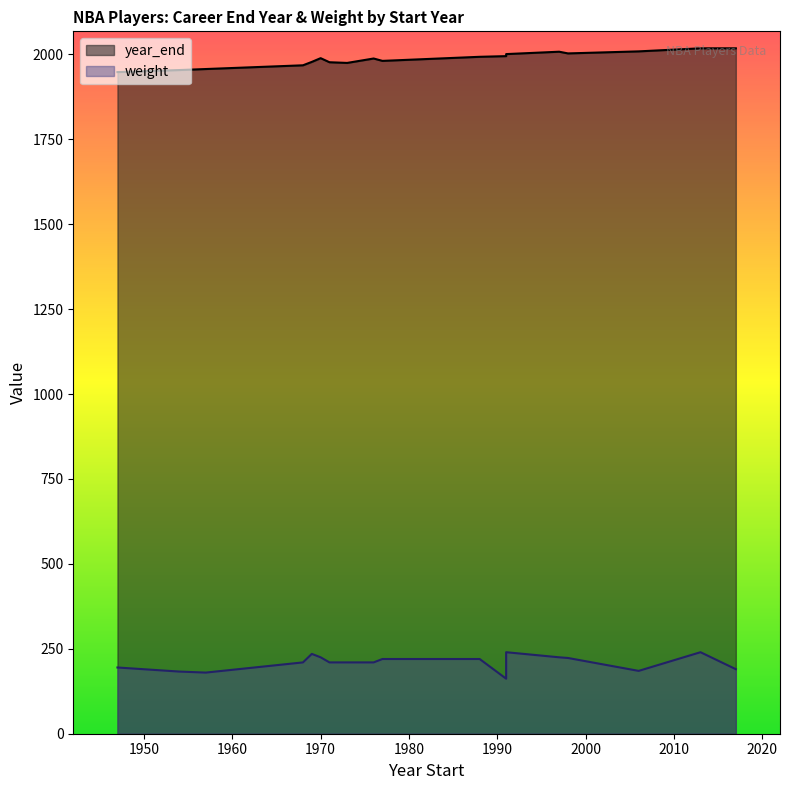

At which category does the chart reach its minimum across all series?

1991